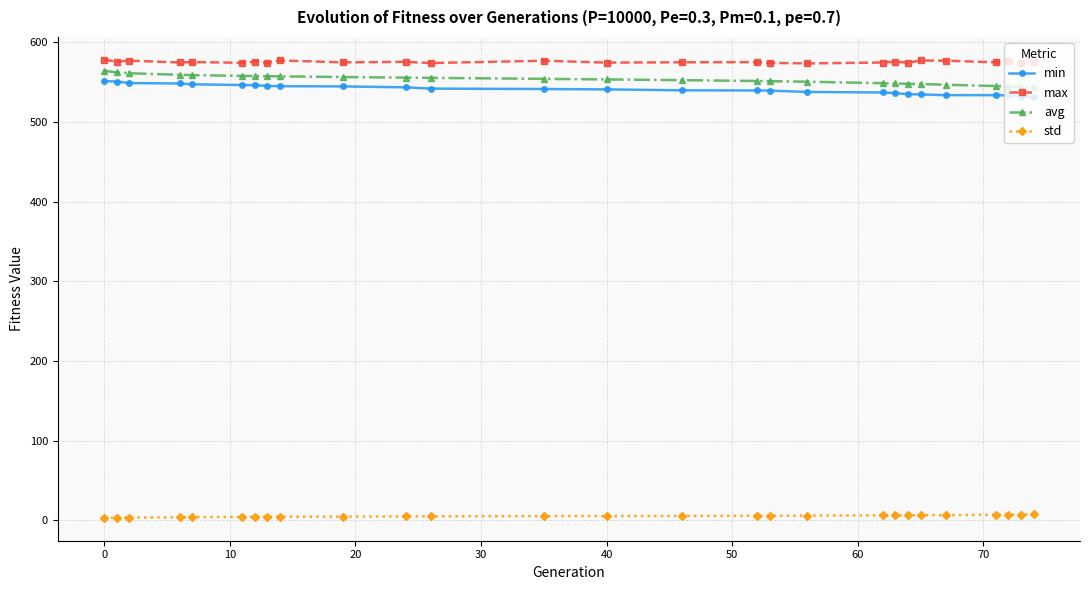

True or false: min and max cross at least once.

False